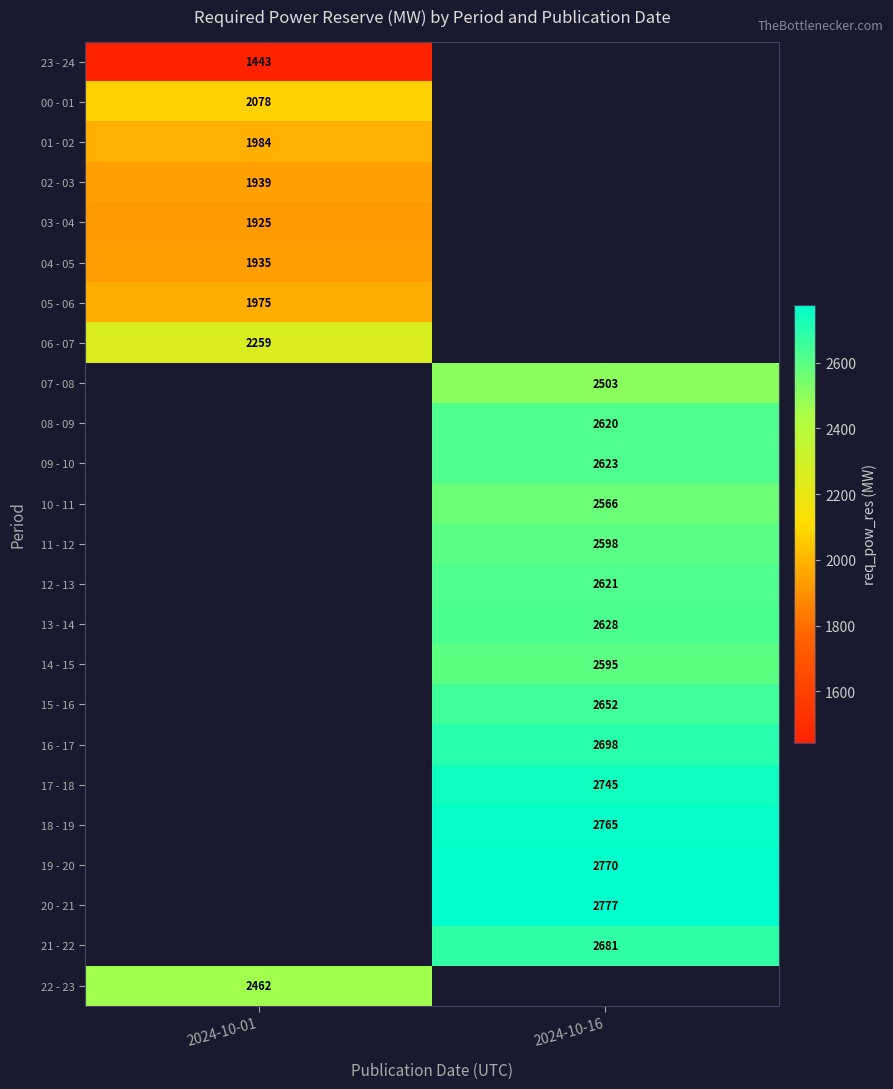

Which has a higher value, 2024-10-01 or 2024-10-16?

2024-10-16